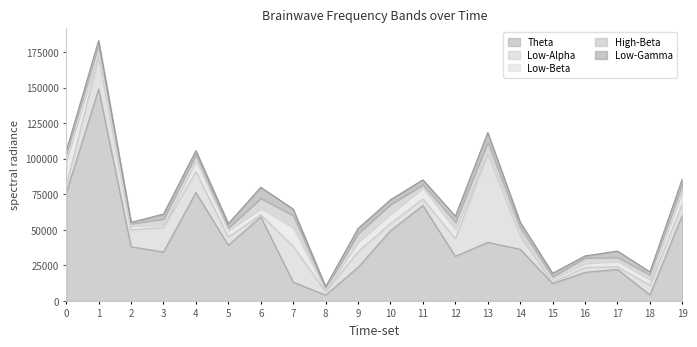

Which series changed the most between 13 and 14?

Low-Alpha